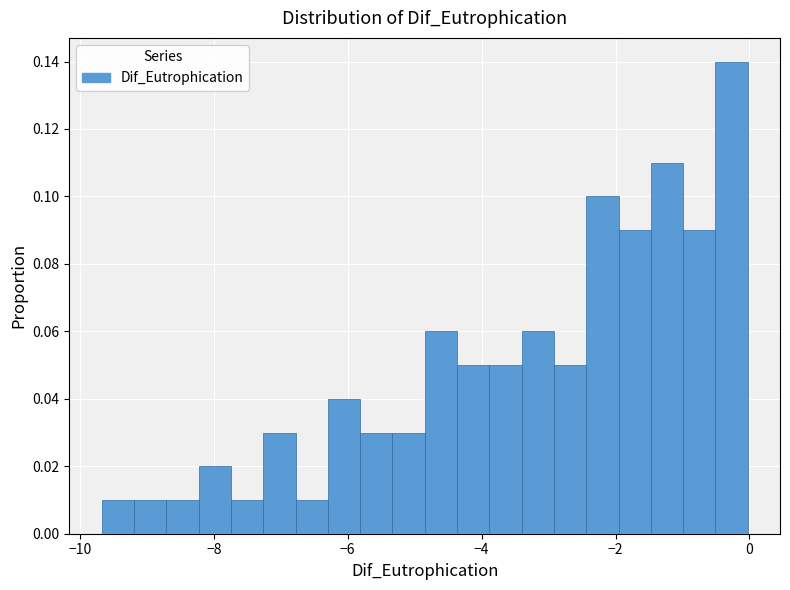

Read against the x-axis, roughly where is the centre of the tallest bar?

-0.2